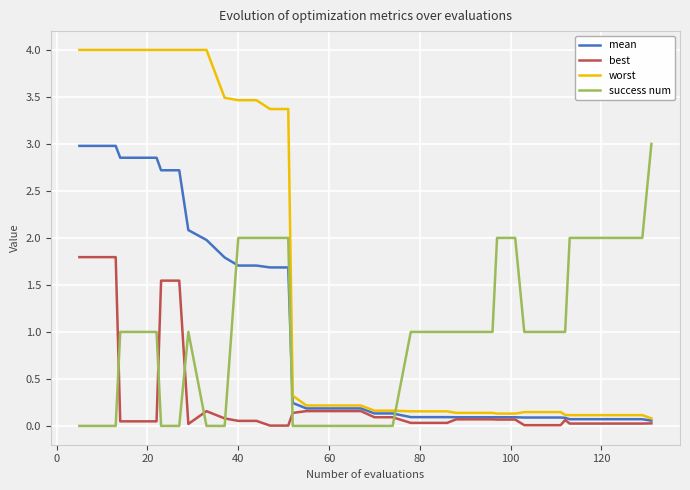

Which series has the widest spread of values?

worst